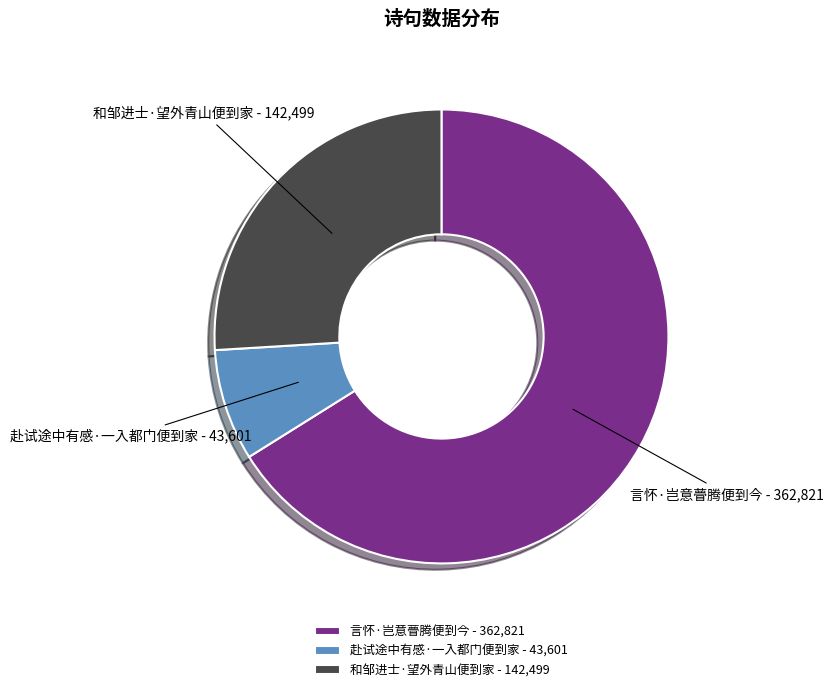

Combined, do 言怀·岂意瞢腾便到今 - 362,821 and 和邹进士·望外青山便到家 - 142,499 account for over 50%?

Yes